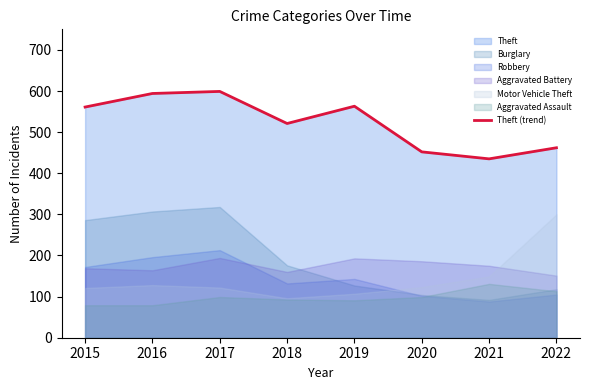

How many lines are shown in the chart?

1